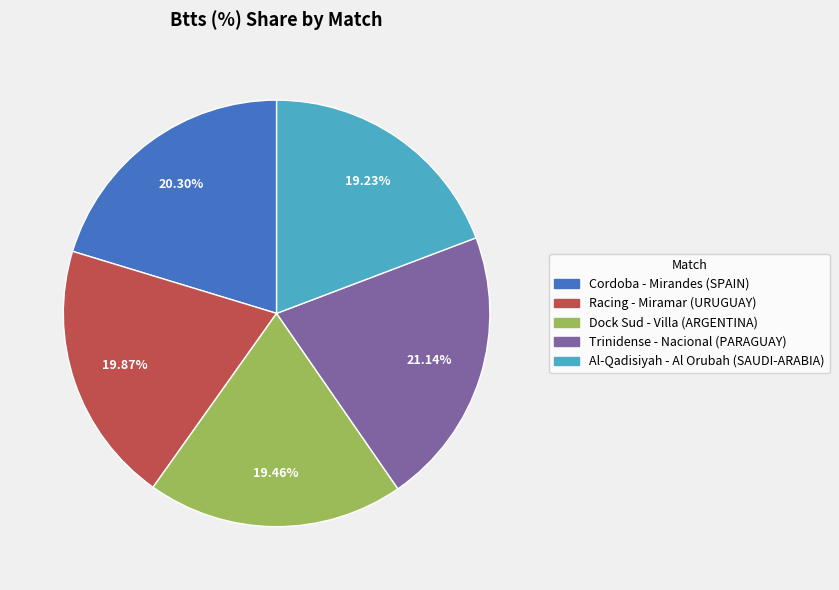

Is Cordoba - Mirandes (SPAIN) the majority of the pie?

No